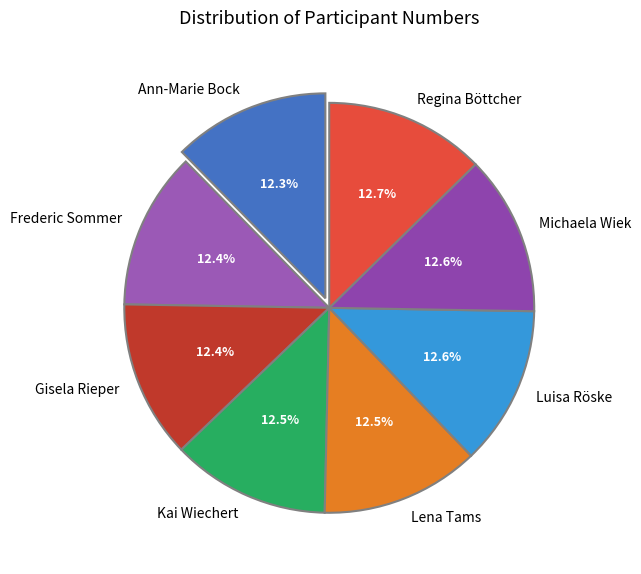

To the nearest percent, what portion does Michaela Wiek represent?

13%